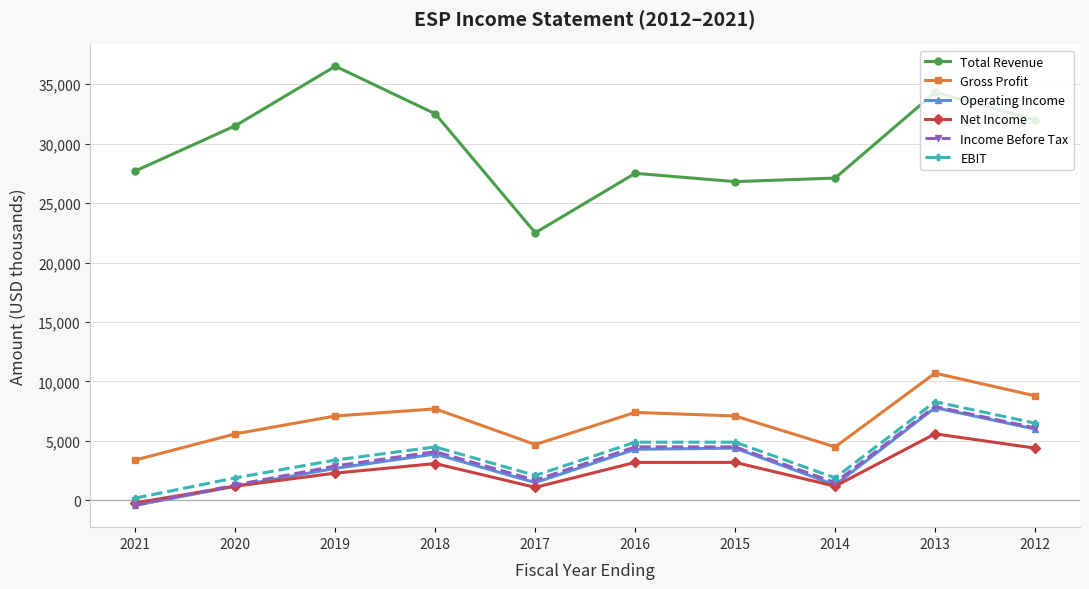

Which series has the largest range (max minus min)?

Total Revenue